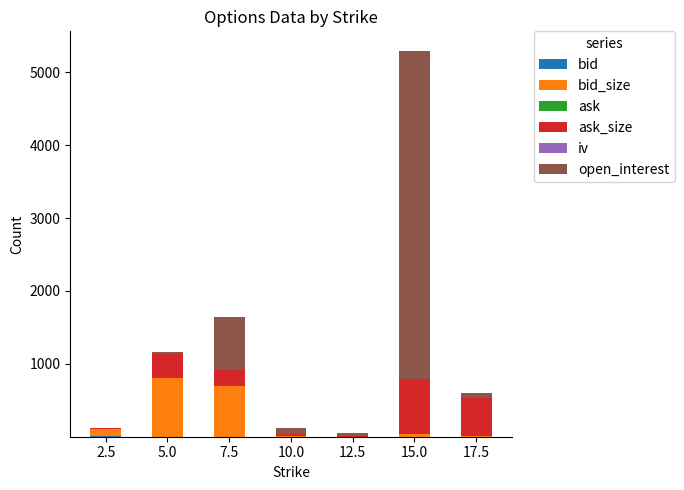

At which category is the sum across all series the highest?

15.0